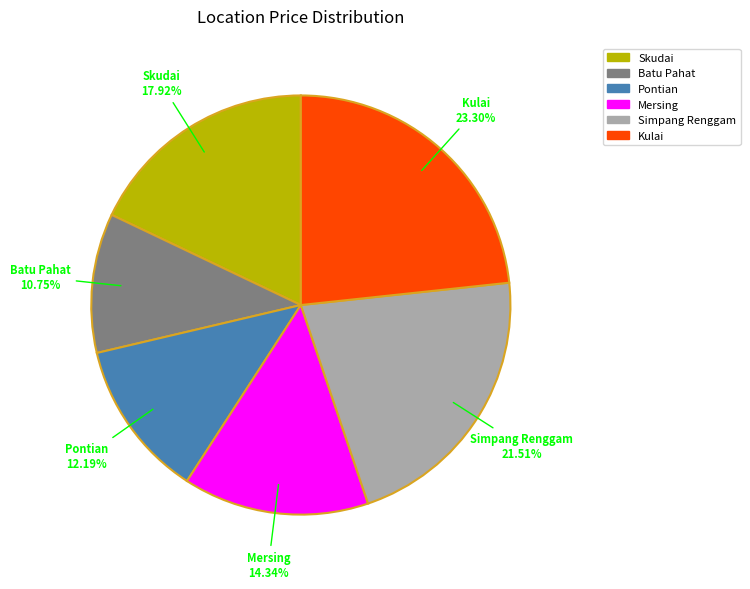

The Pontian slice represents 24% of the pie. True or false?

False